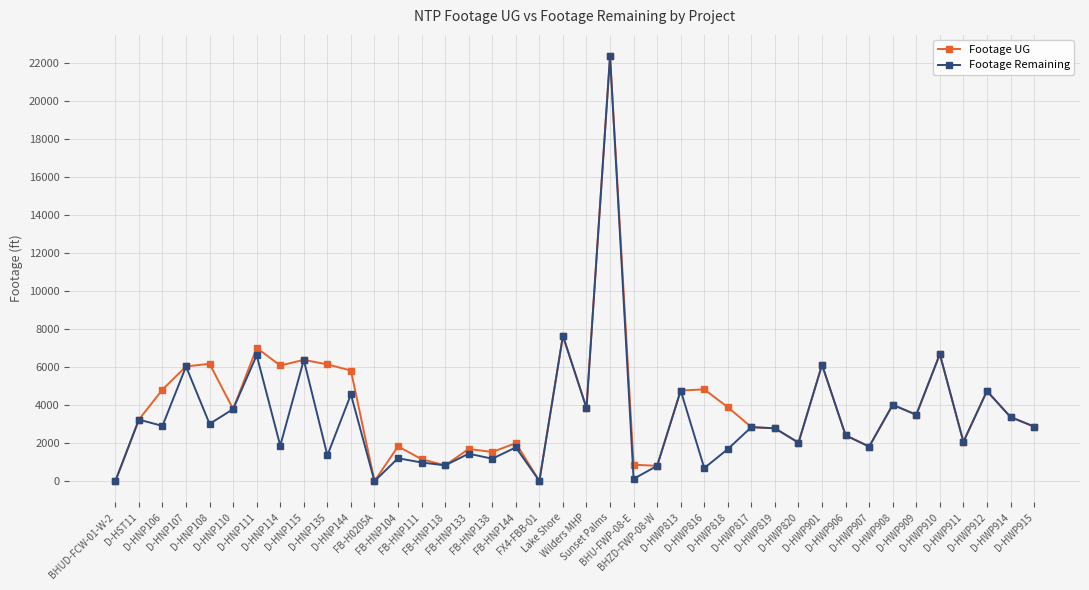

Count the number of data series in this chart.

2